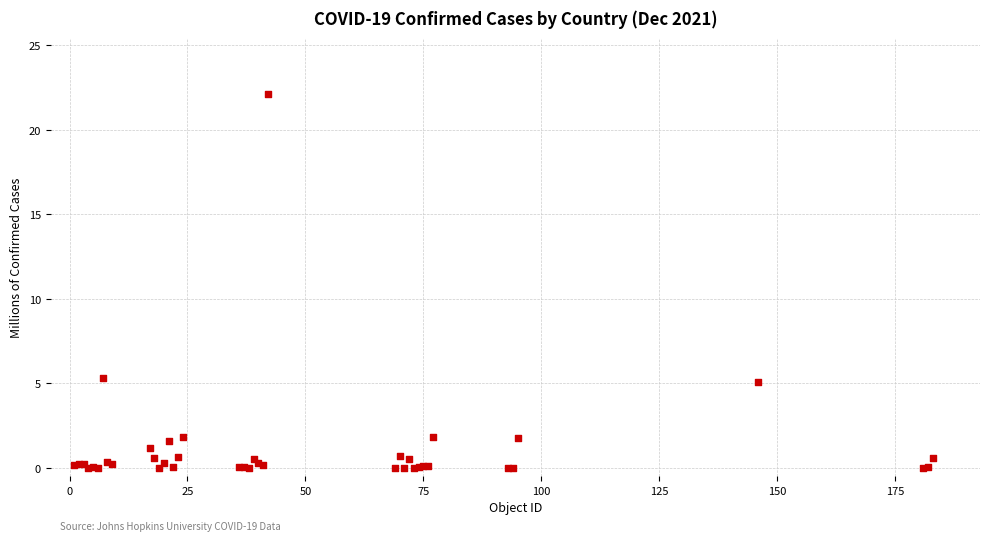

What Y value in the scatter plot is closest to 11?

5.3